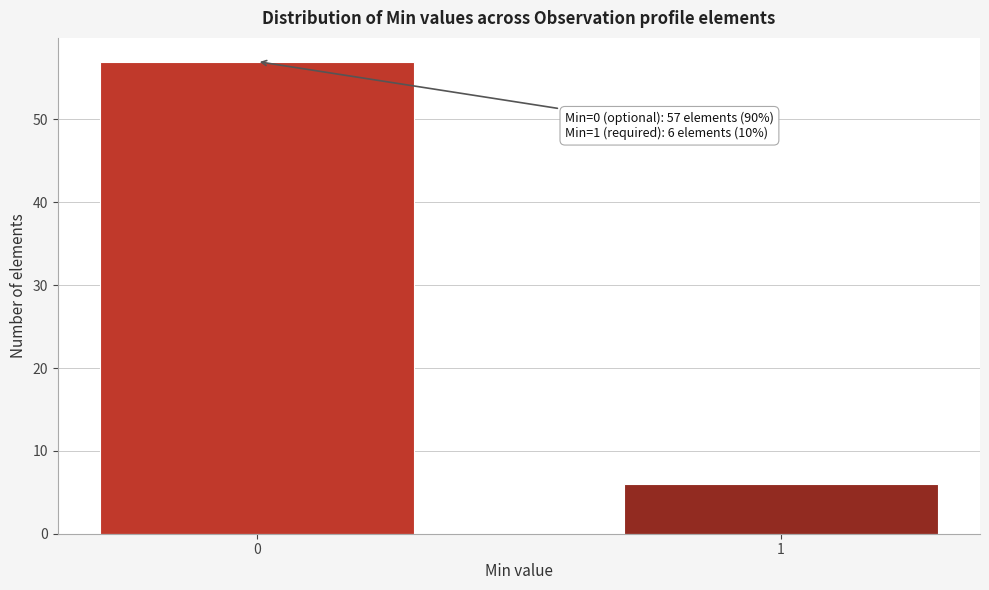

Reading right to left, what are all the values shown in this chart?

6	57